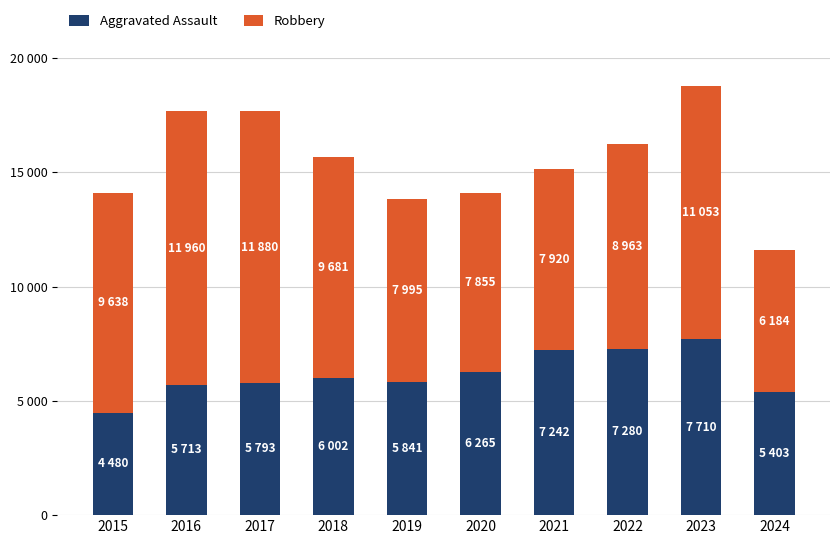

What are all the series names shown in the legend?

Aggravated Assault, Robbery